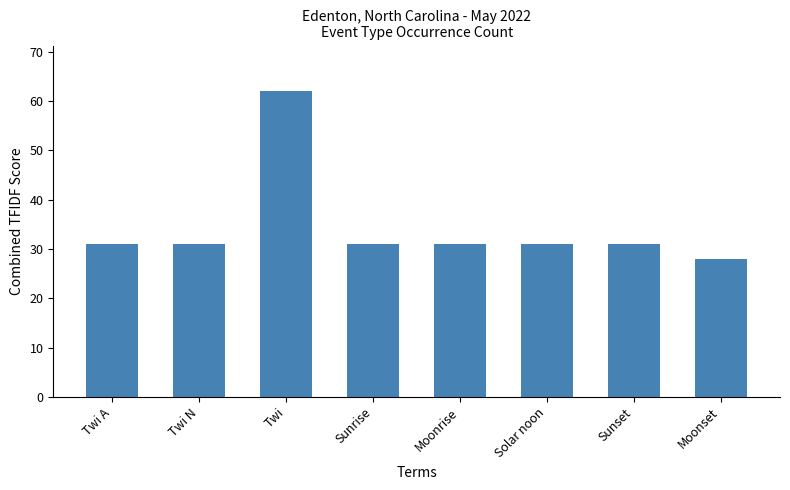

What is the ratio of the value at Twi to the value at Sunrise?

2.0